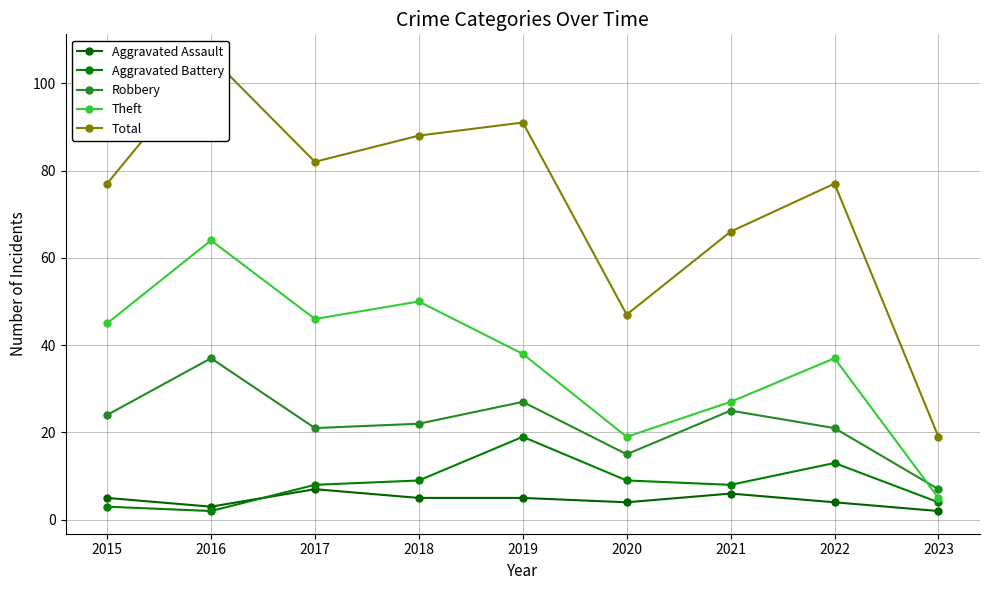

The Aggravated Battery series shows 5 at 2018. True or false?

False